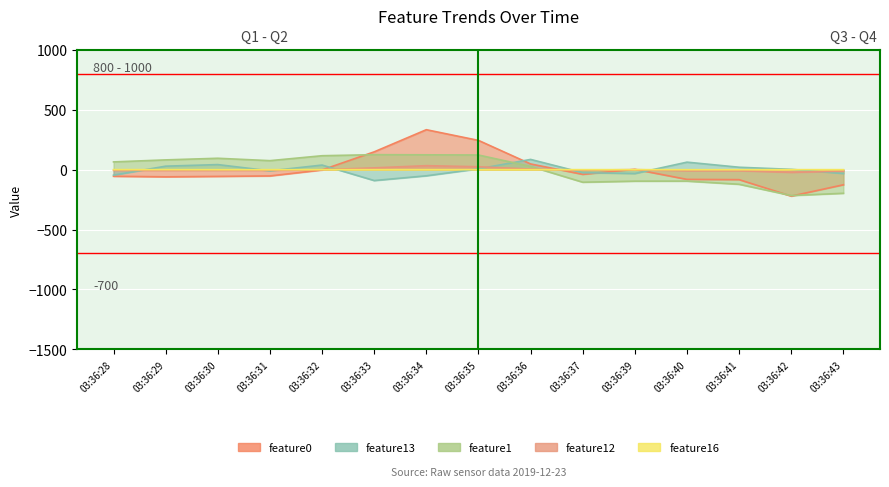

At which category does feature1 reach its first local valley?

03:36:31